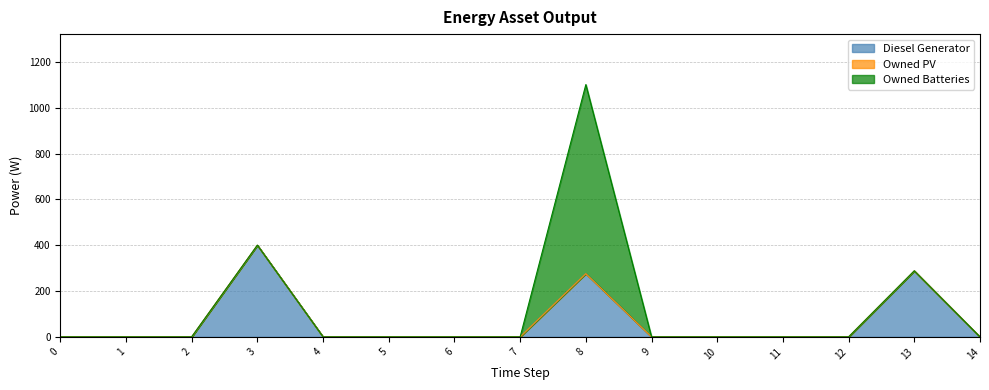

Reading left to right, extract all data points from this chart.

Diesel Generator: 0=0	1=0	2=0	3=400	4=0	5=0	6=0	7=0	8=276	9=0	10=0	11=0	12=0	13=288	14=0
Owned PV: 0=0	1=0	2=0	3=0	4=0	5=0	6=0	7=0	8=0	9=0	10=0	11=0	12=0	13=0	14=0
Owned Batteries: 0=0	1=0	2=0	3=0	4=0	5=0	6=0	7=0	8=825	9=0	10=0	11=0	12=0	13=0	14=0